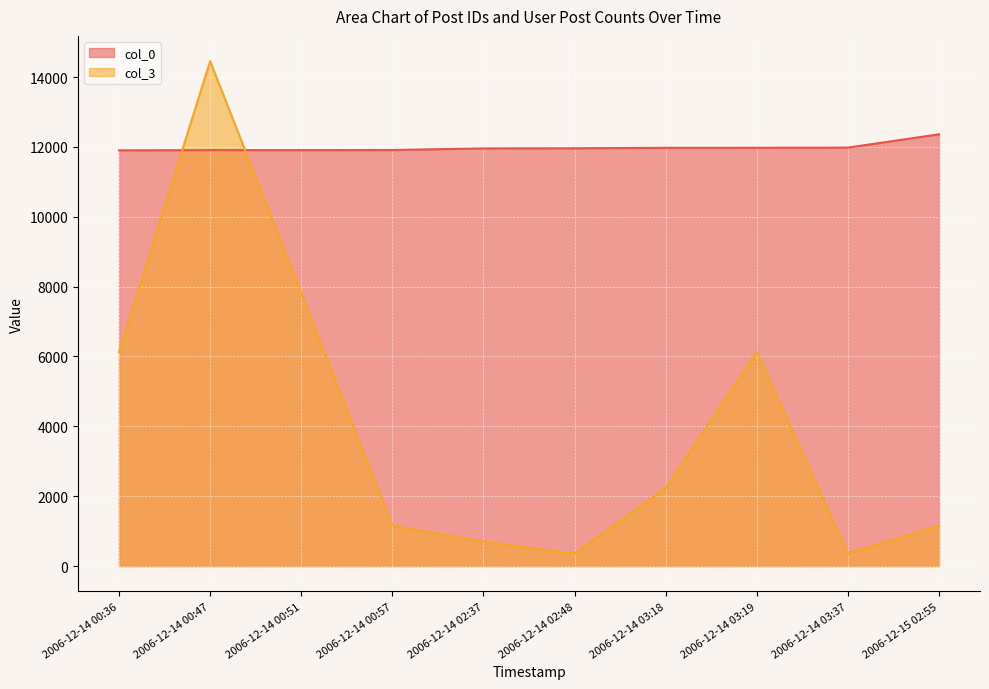

List the labels in order of col_0 value, smallest first.

2006-12-14 00:36, 2006-12-14 00:47, 2006-12-14 00:51, 2006-12-14 00:57, 2006-12-14 02:37, 2006-12-14 02:48, 2006-12-14 03:18, 2006-12-14 03:19, 2006-12-14 03:37, 2006-12-15 02:55